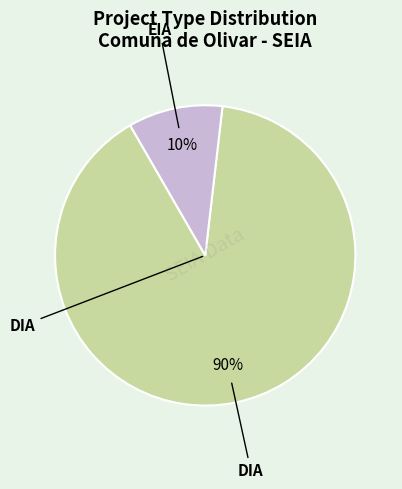

To the nearest percent, what is the average slice percentage?

50%